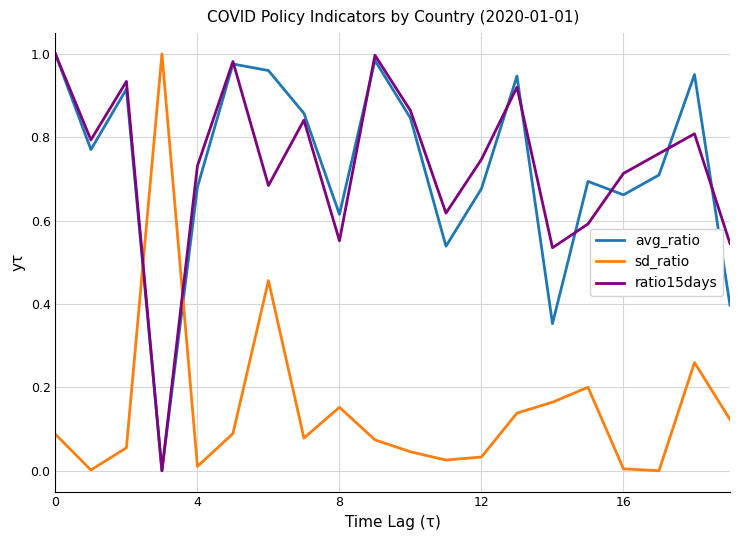

After their last crossing, which series has the higher values: avg_ratio or sd_ratio?

avg_ratio